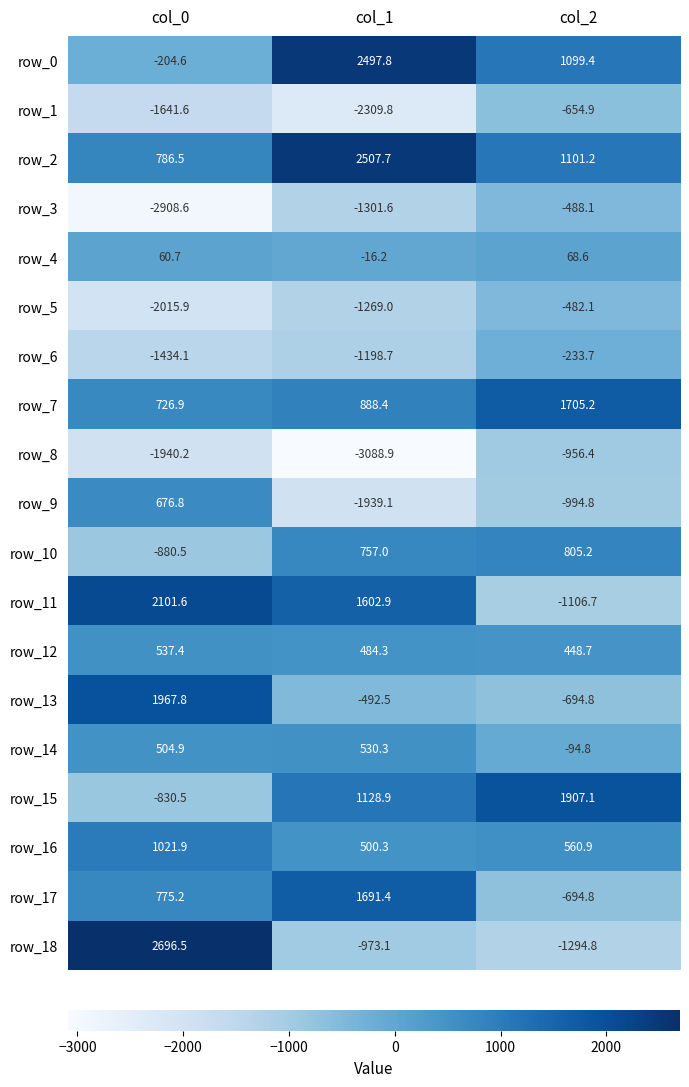

At how many categories does at least one series exceed 184?

3